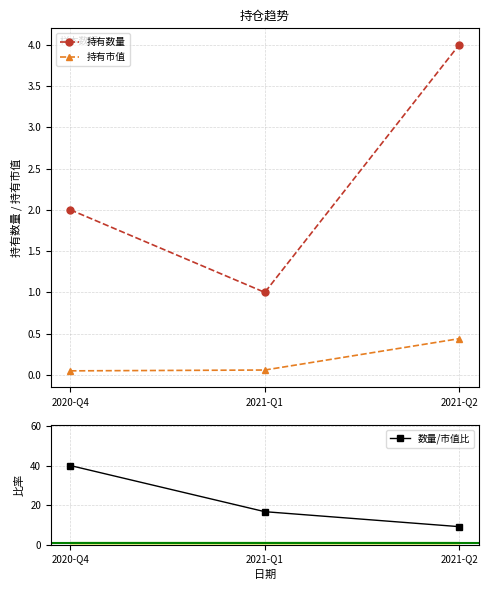

How many lines are shown in the chart?

3